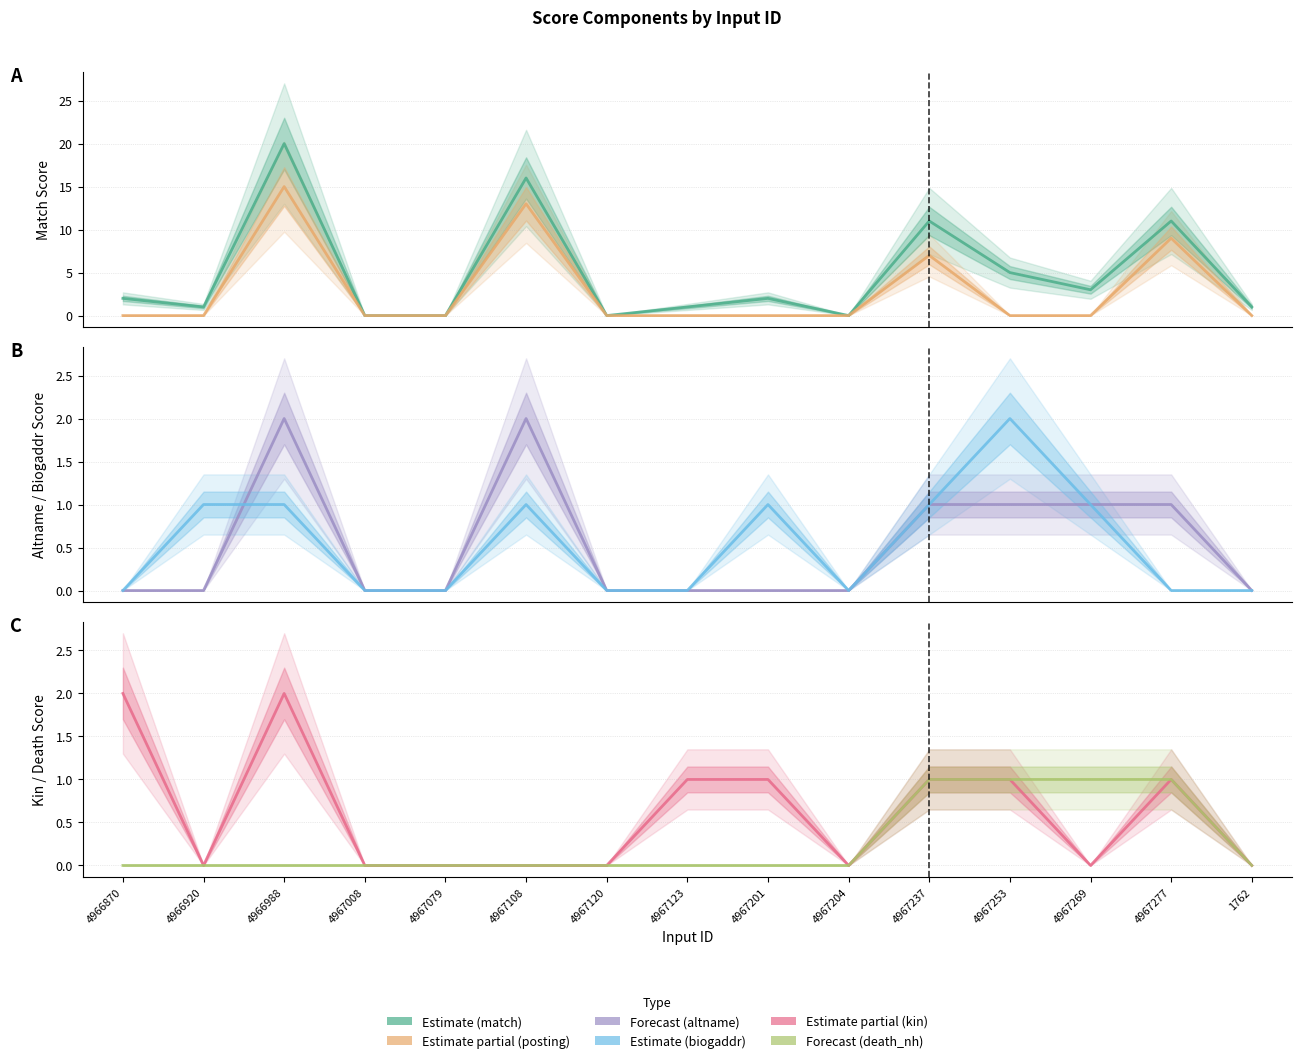

In altname_score, how many points are higher than both neighbors (excluding endpoints)?

2